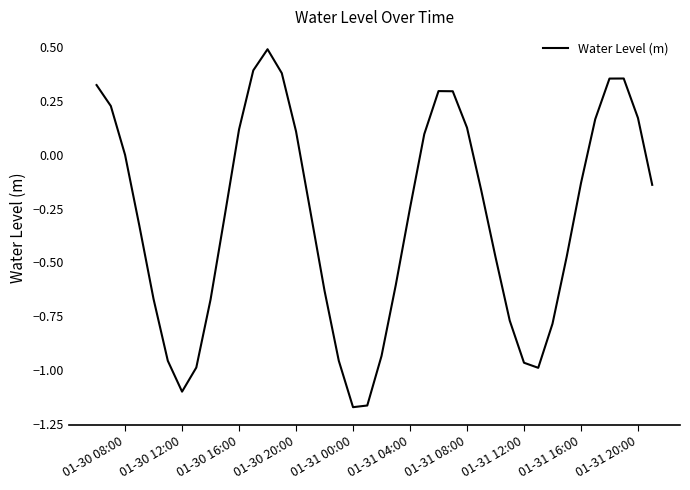

What is the greatest value displayed?

0.5